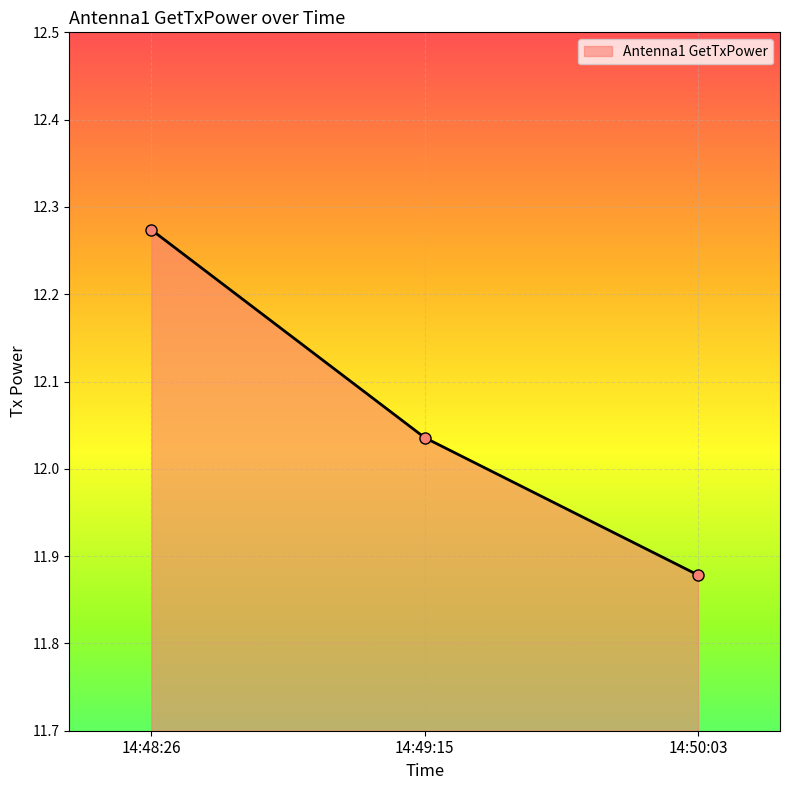

Which category has the lowest value across all series?

14:50:03